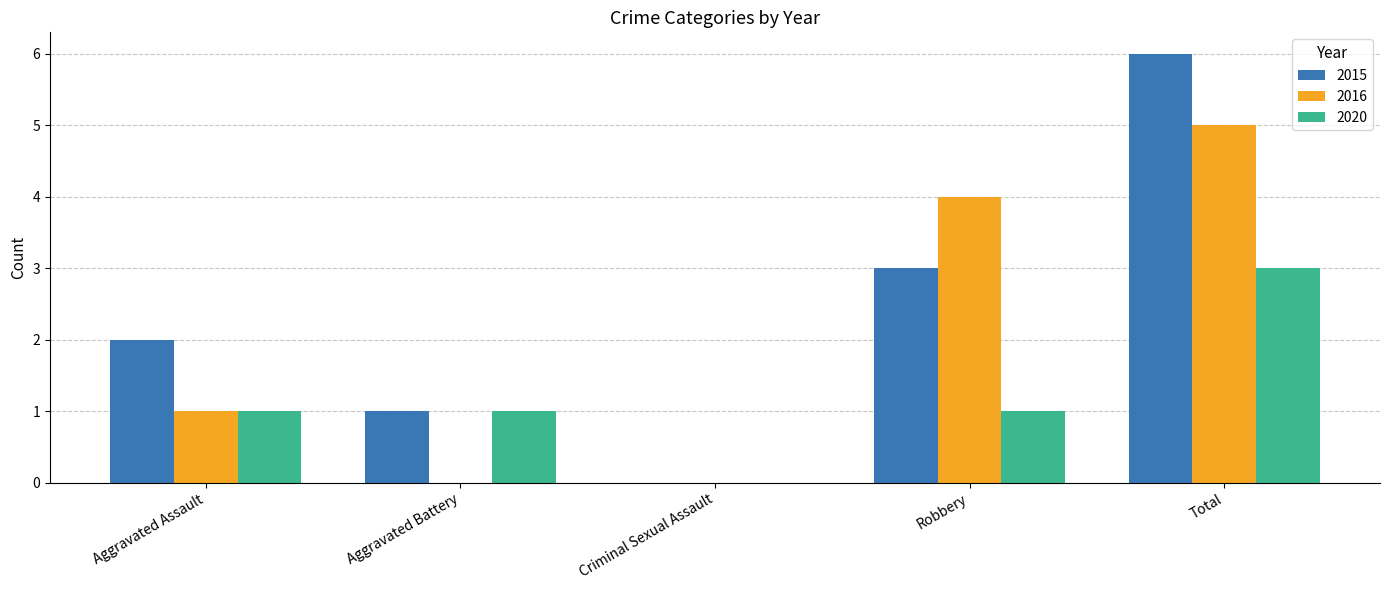

Which series has the largest range (max minus min)?

2015